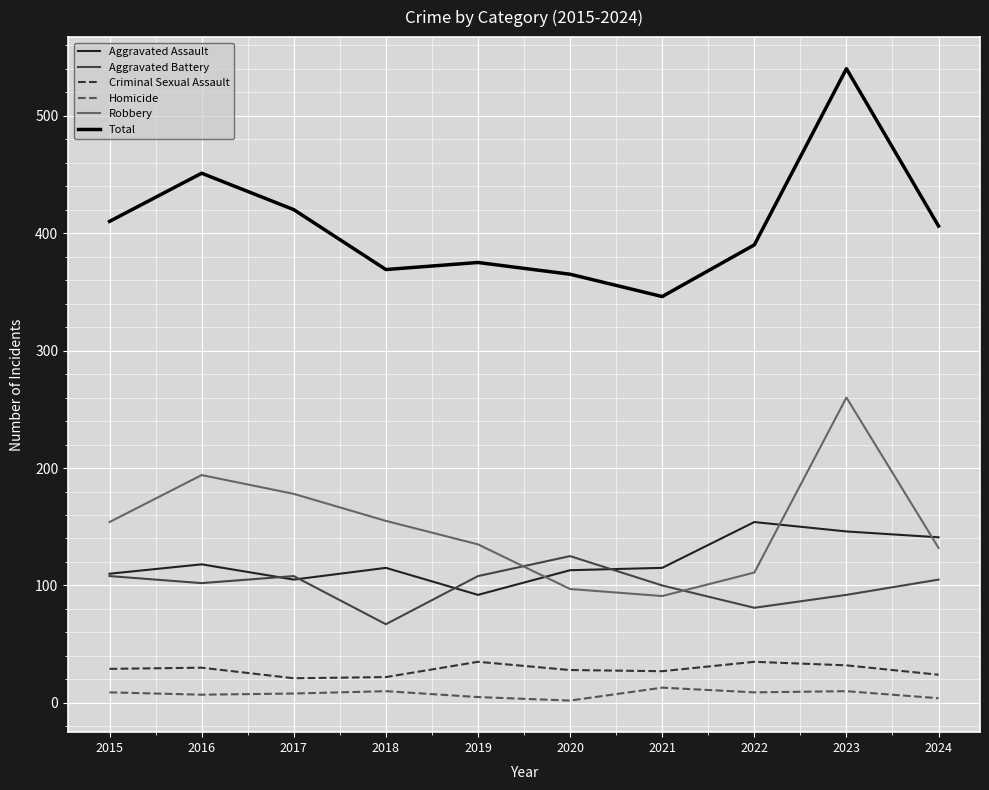

What is the spread (max minus min) of values at 2016?

444